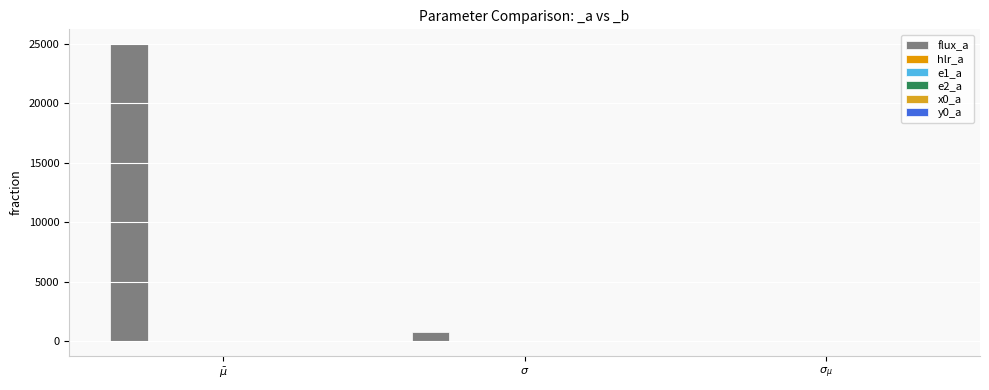

How many groups of bars are there?

3